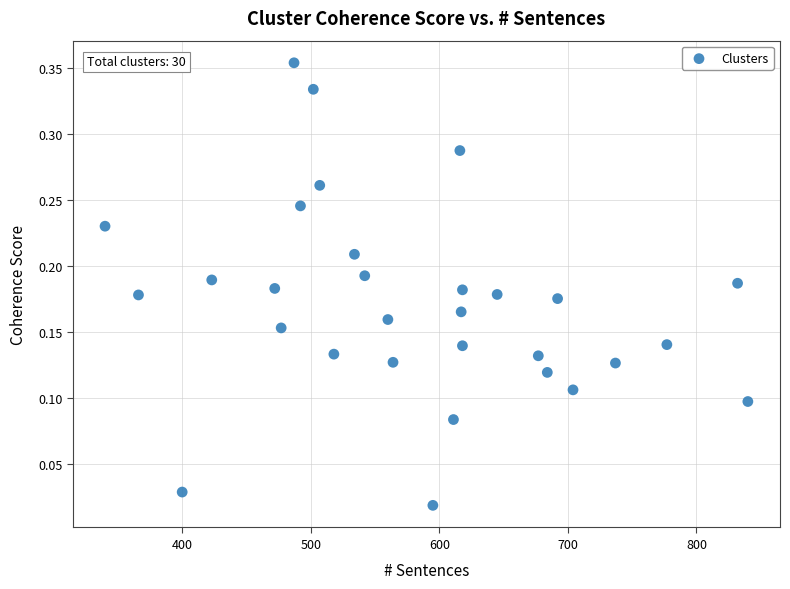

What is the range of X values (max minus min)?

500.0